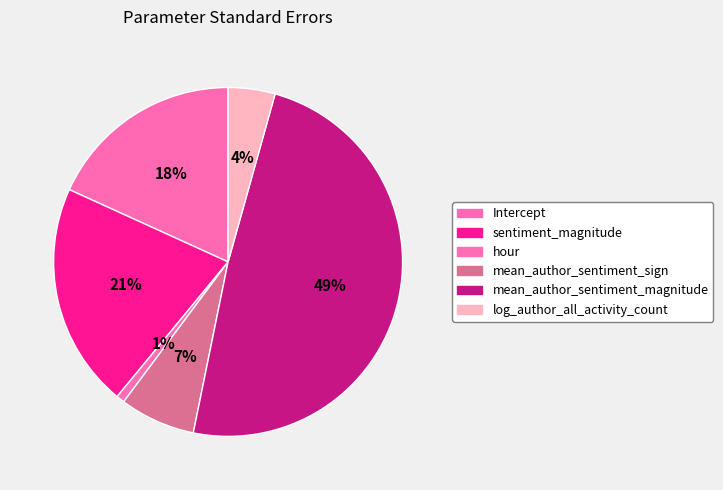

What is the largest slice in the pie chart?

mean_author_sentiment_magnitude